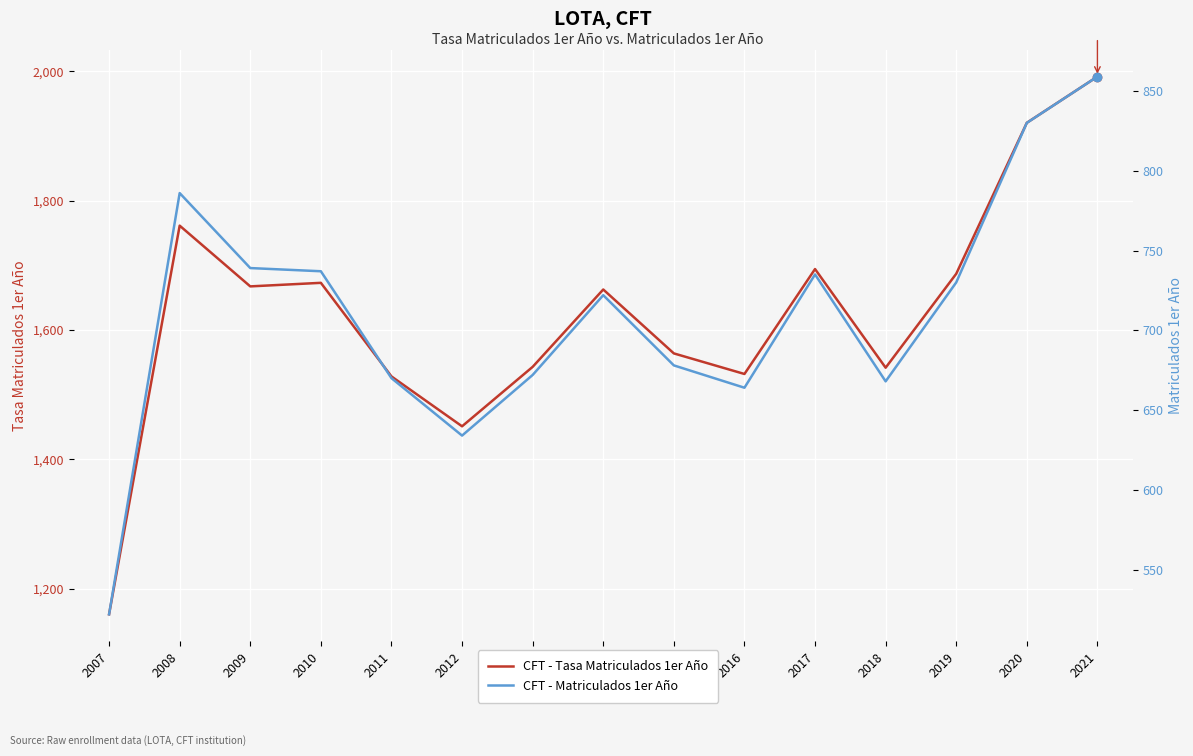

Rank the categories by CFT - Tasa Matriculados 1er Año value from highest to lowest.

2021, 2020, 2008, 2017, 2019, 2010, 2009, 2014, 2015, 2013, 2018, 2016, 2011, 2012, 2007